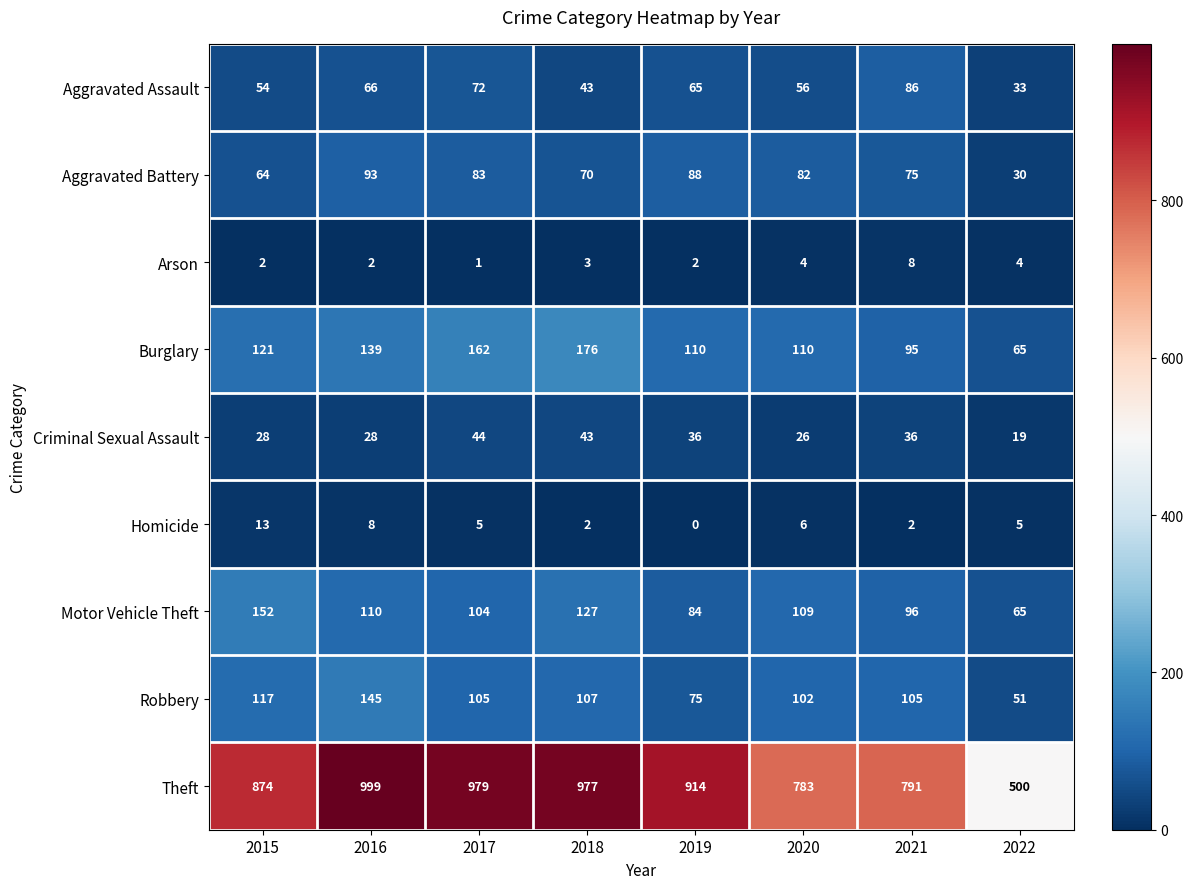

The Homicide series shows 2 at 2021. True or false?

True